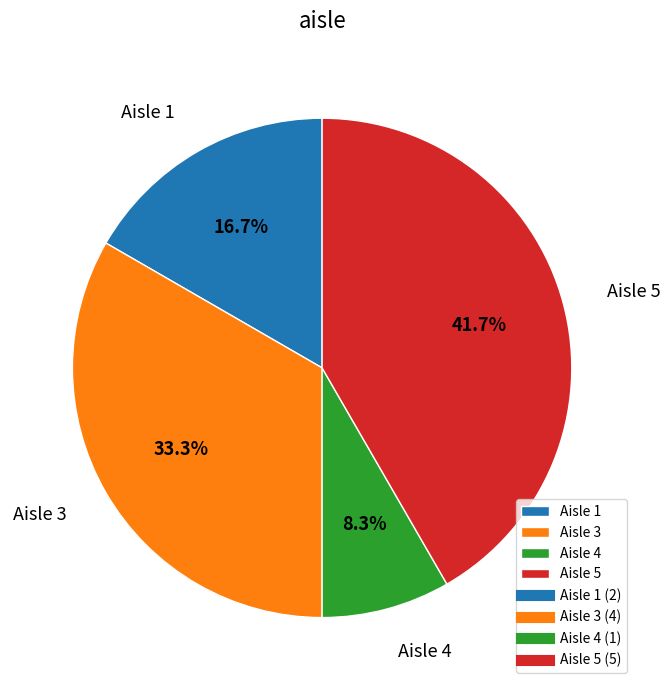

What is the smallest slice in the pie chart?

Aisle 4